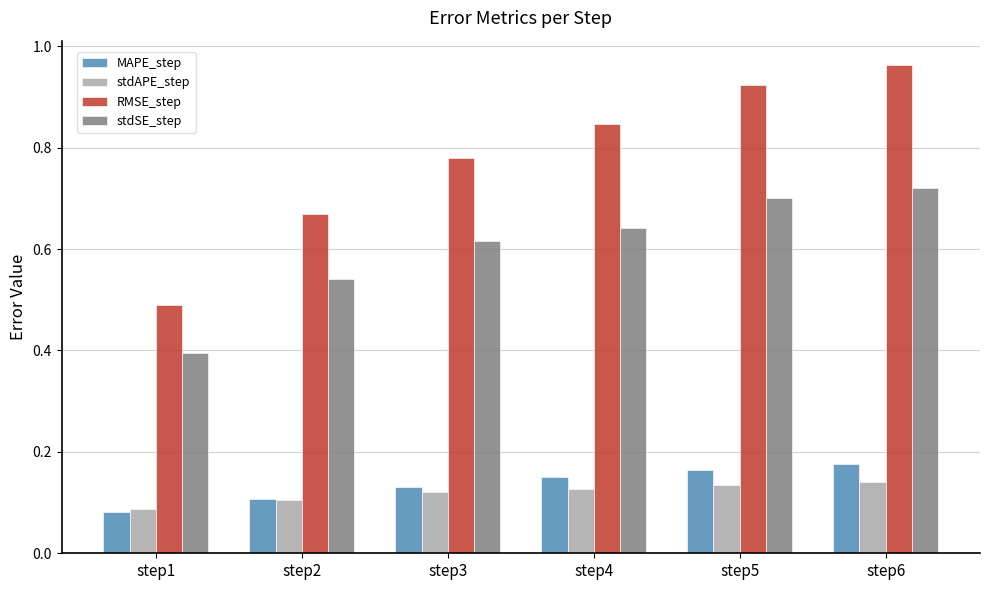

Is the value of RMSE_step at step5 greater than the value of stdAPE_step at step5?

Yes